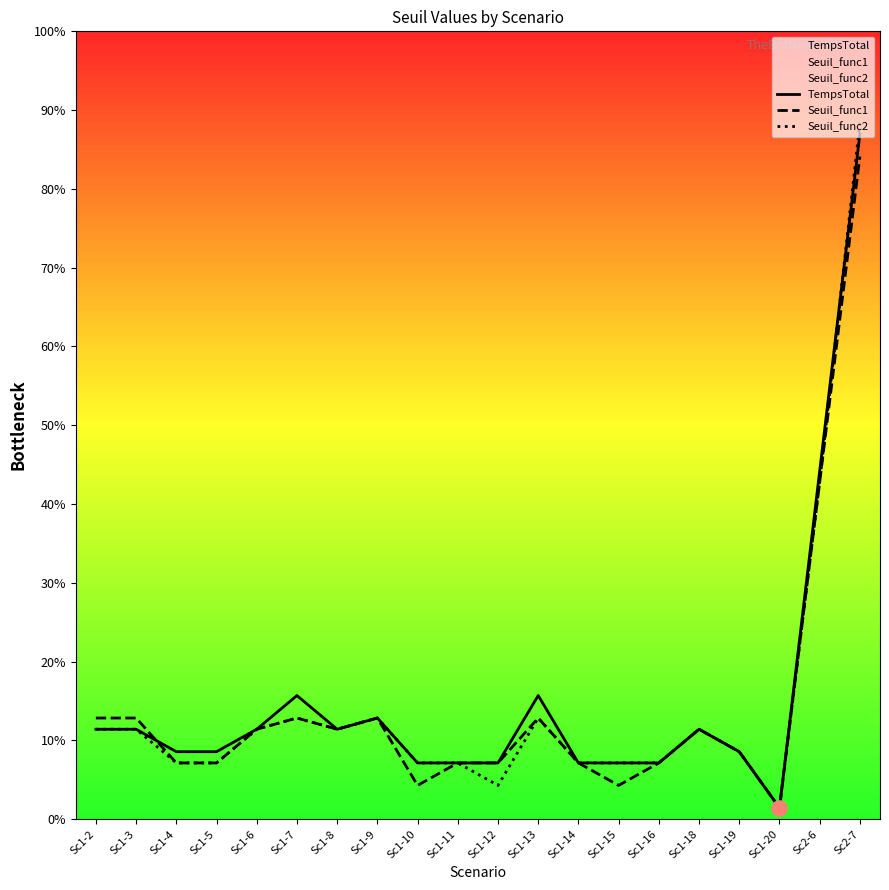

Which series has the widest spread of Y values?

Seuil_func2